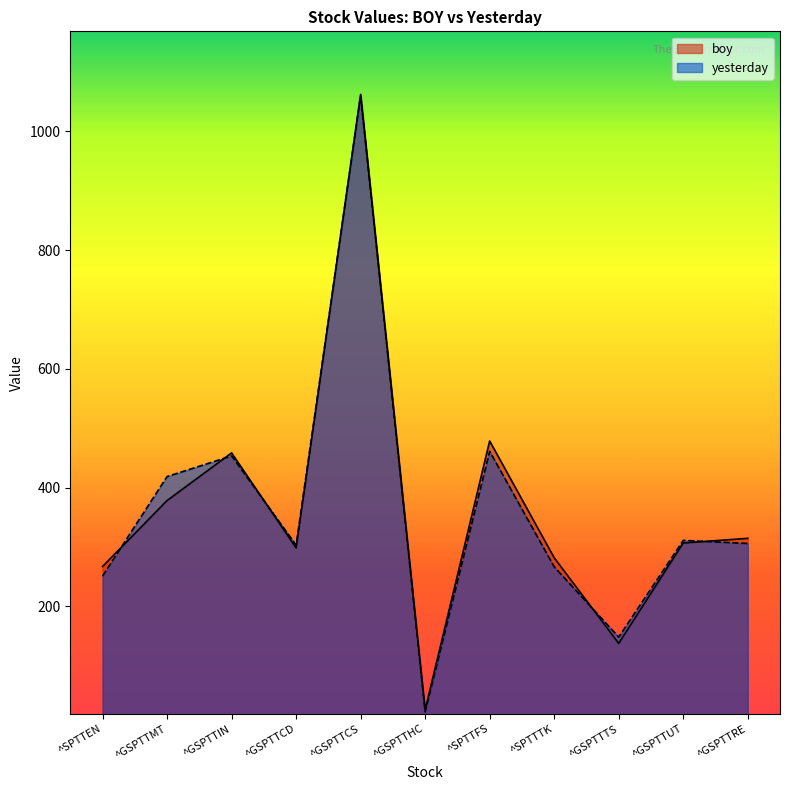

True or false: yesterday has more than 0 interior local peaks.

True